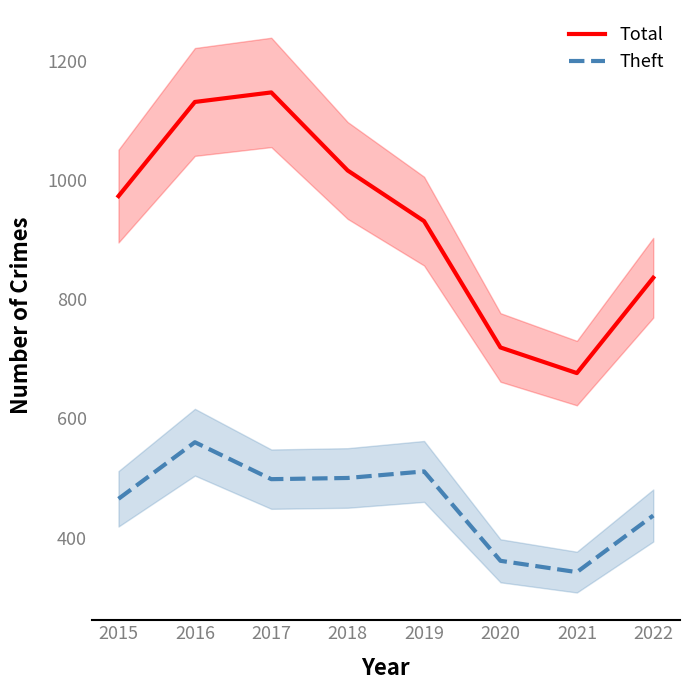

Between 2015 and 2019, which series saw the biggest shift?

Theft